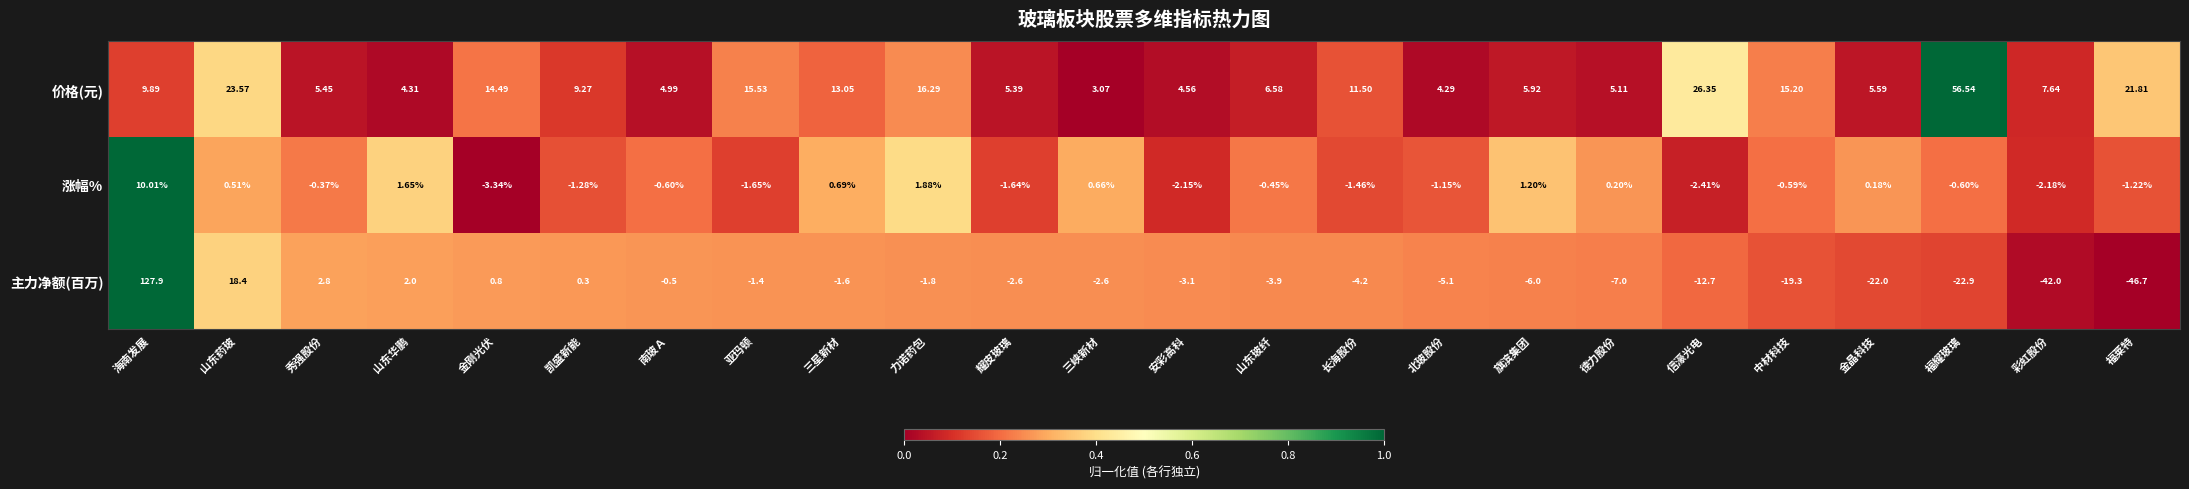

Which series has the widest spread of values?

主力净额(百万)